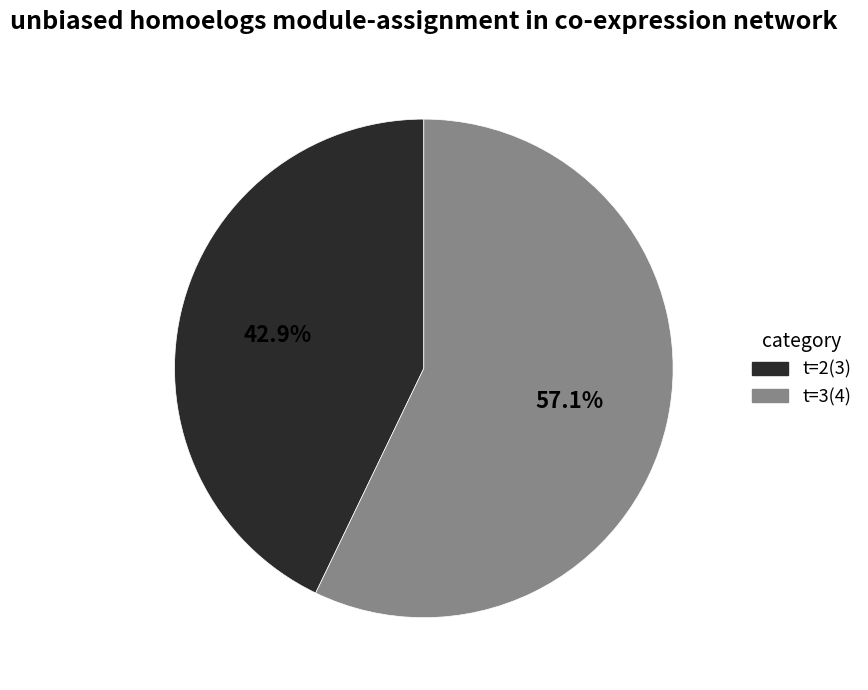

Does t=2(3) represent more than half of the total?

No